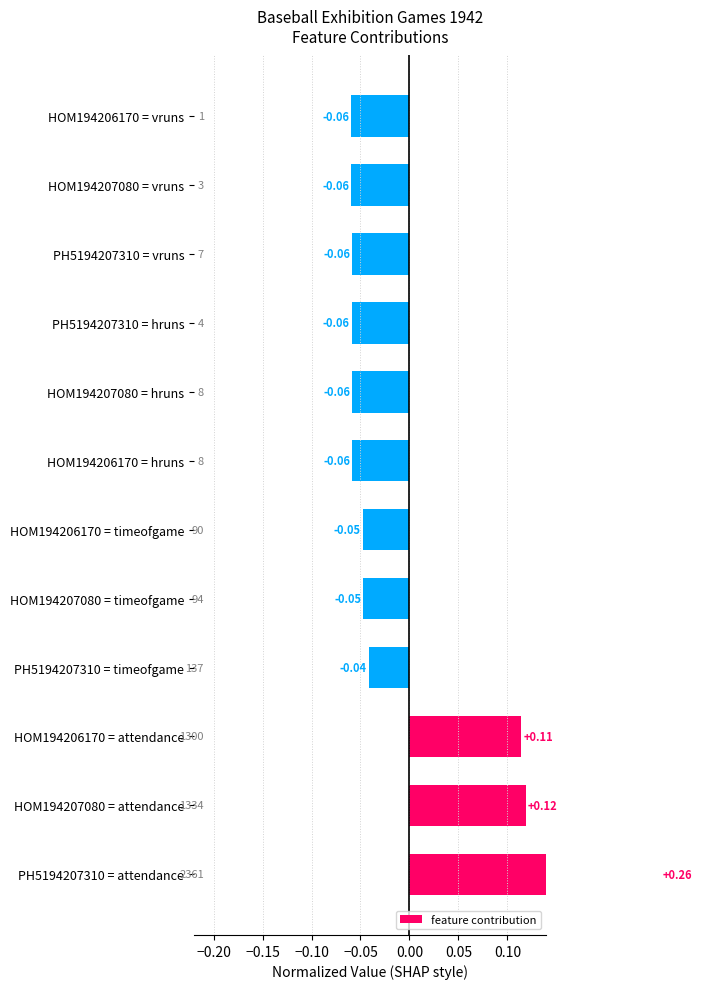

What is the value of the 1st bar from the left?

0.3